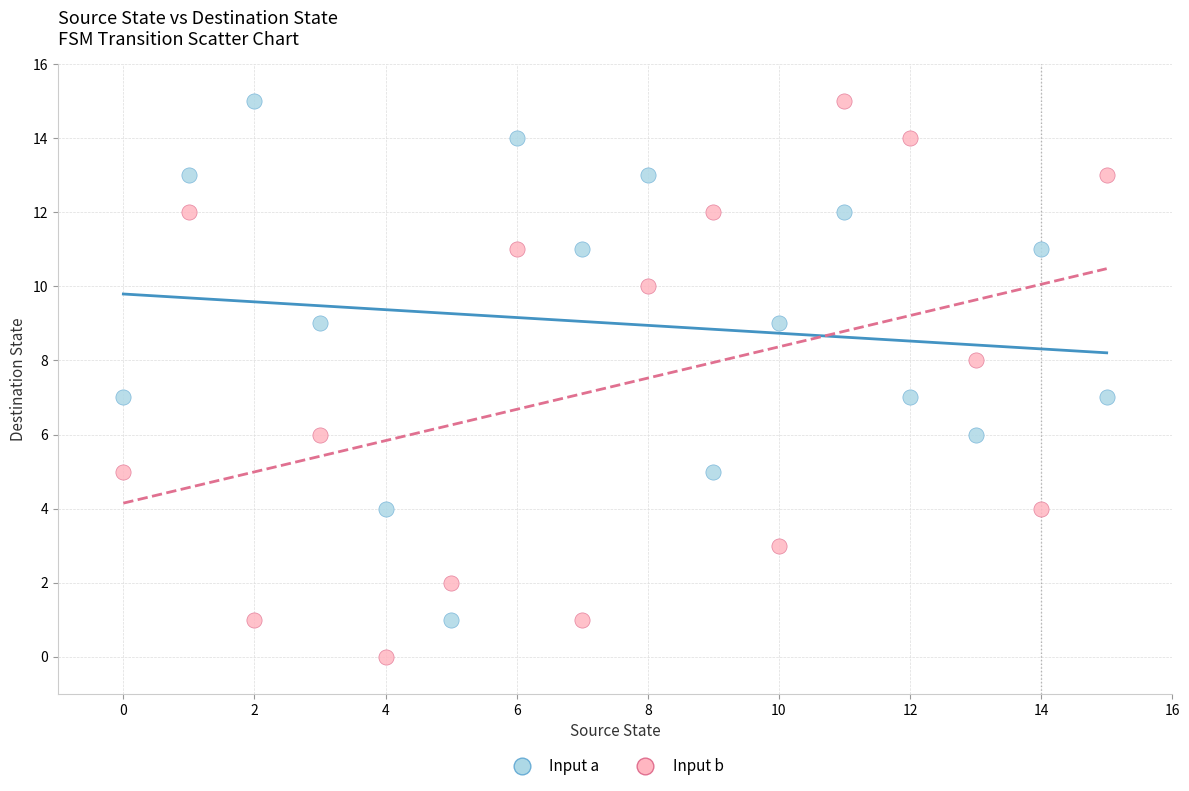

What are all the series names shown in the legend?

Input a, Input b